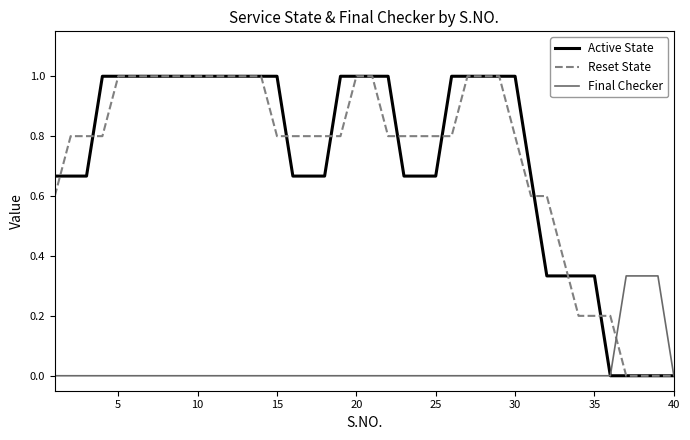

What is the difference between the highest and lowest values at 20?

1.0